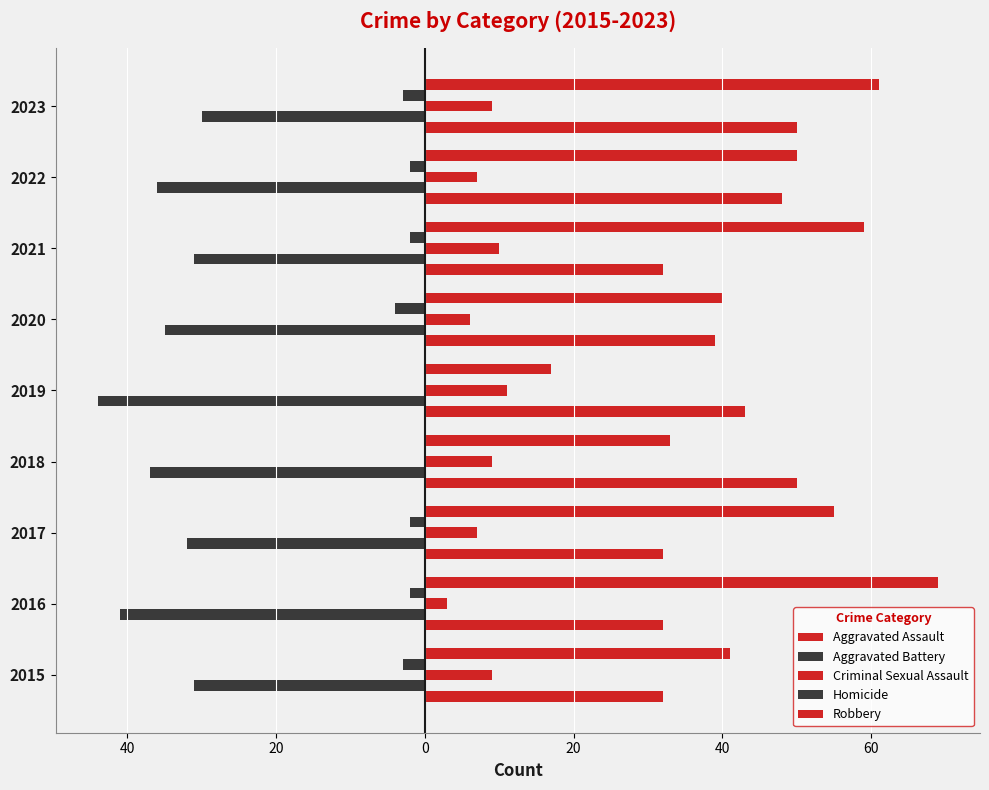

What is the minimum value for Criminal Sexual Assault?

3